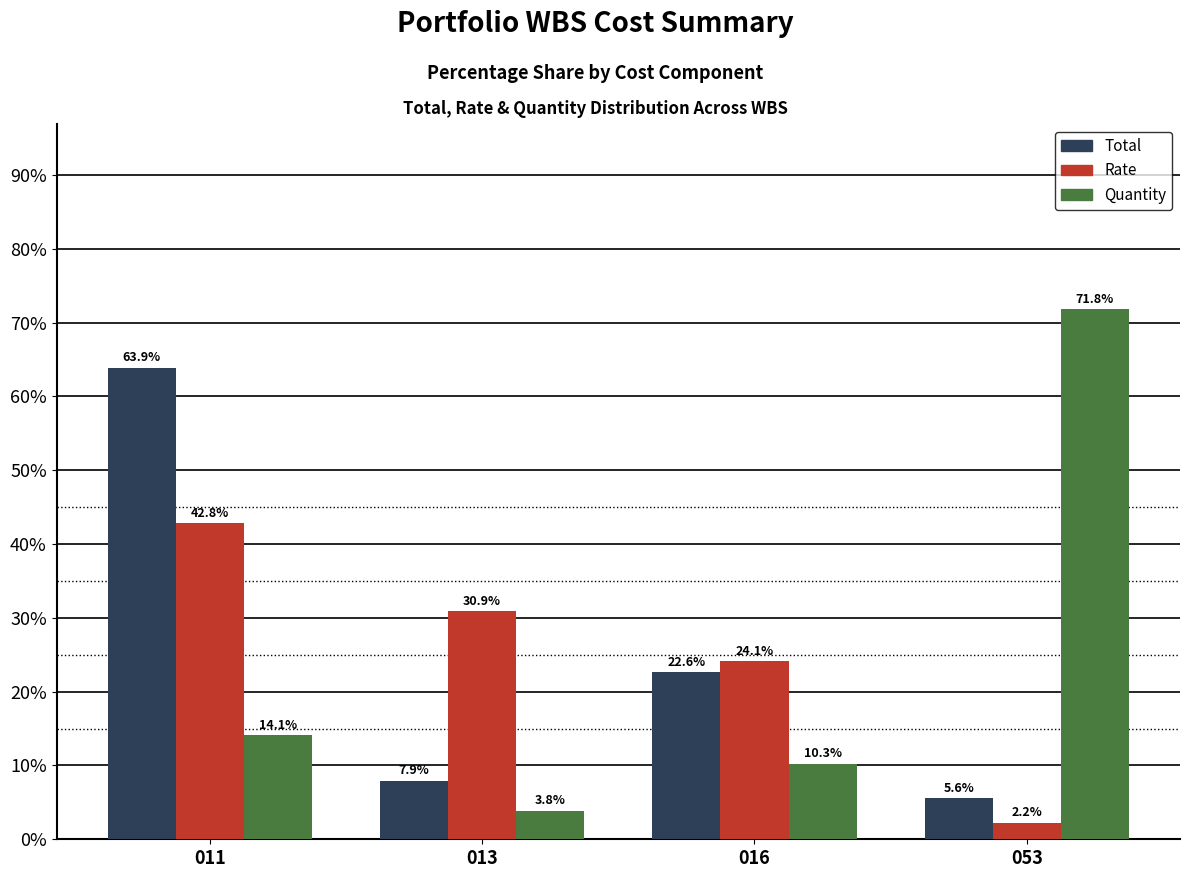

At which category is the sum across all series the highest?

011